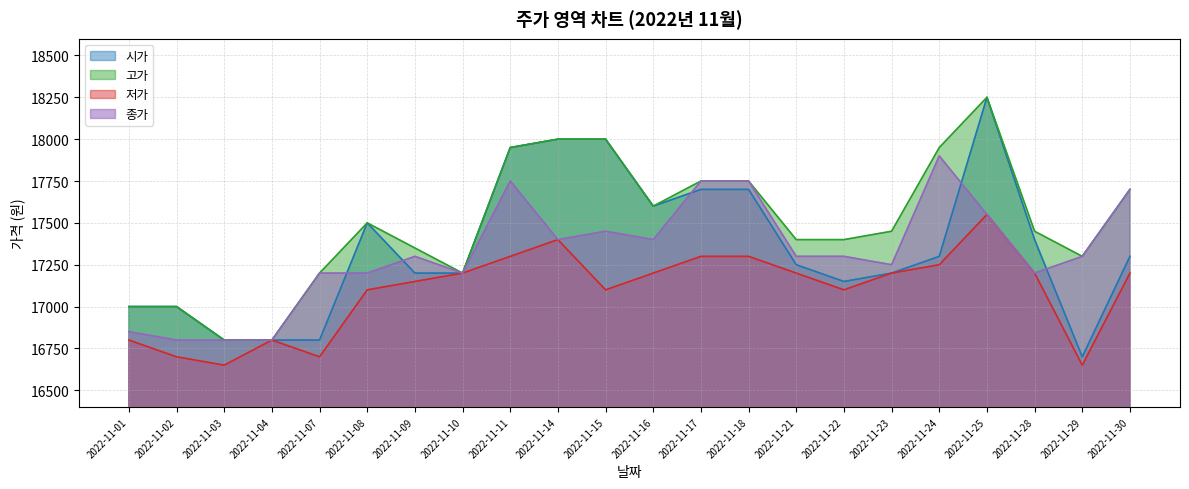

What is the difference between the highest and lowest values at 2022-11-09?

200